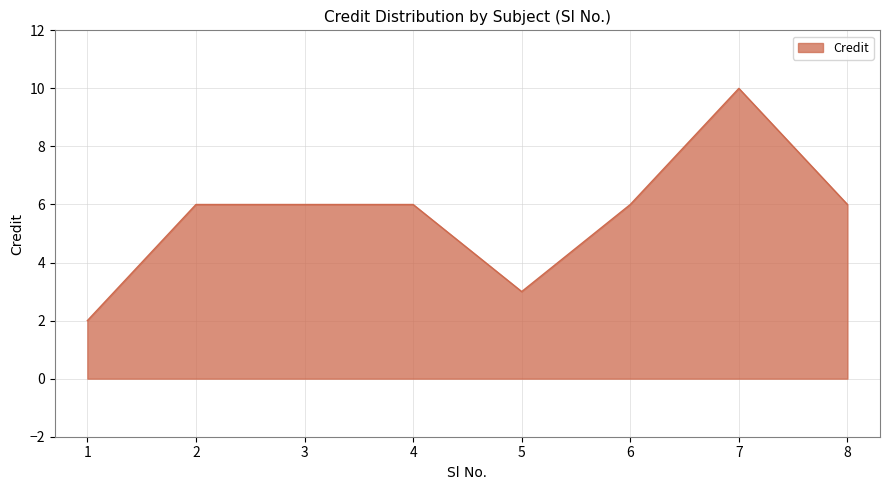

Which label corresponds to the largest value in the chart?

7